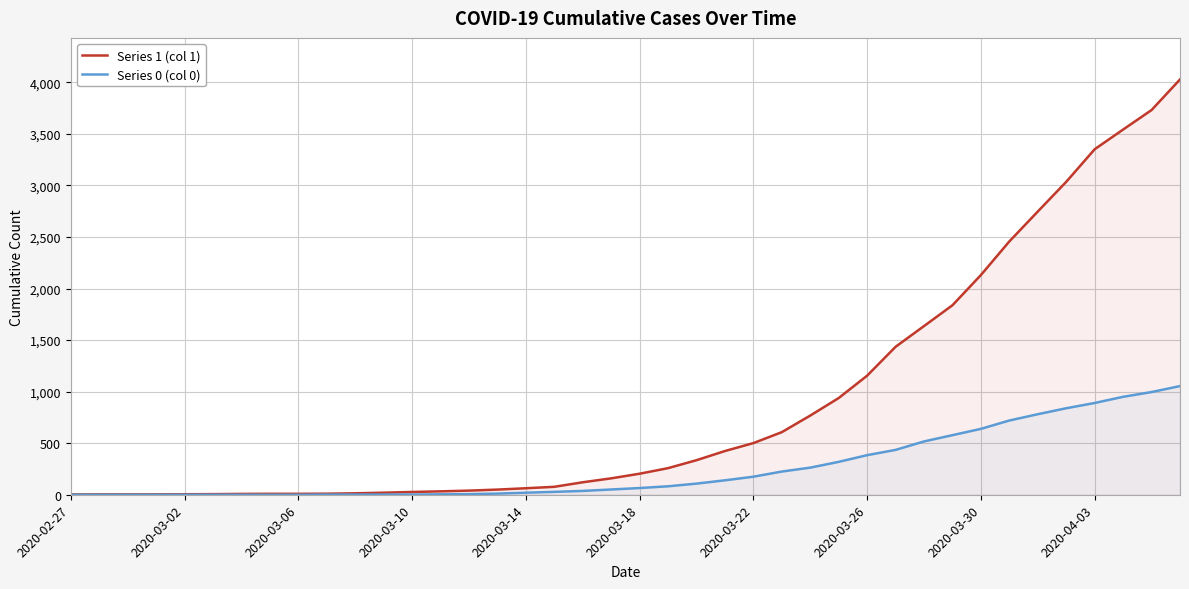

How many lines are shown in the chart?

2